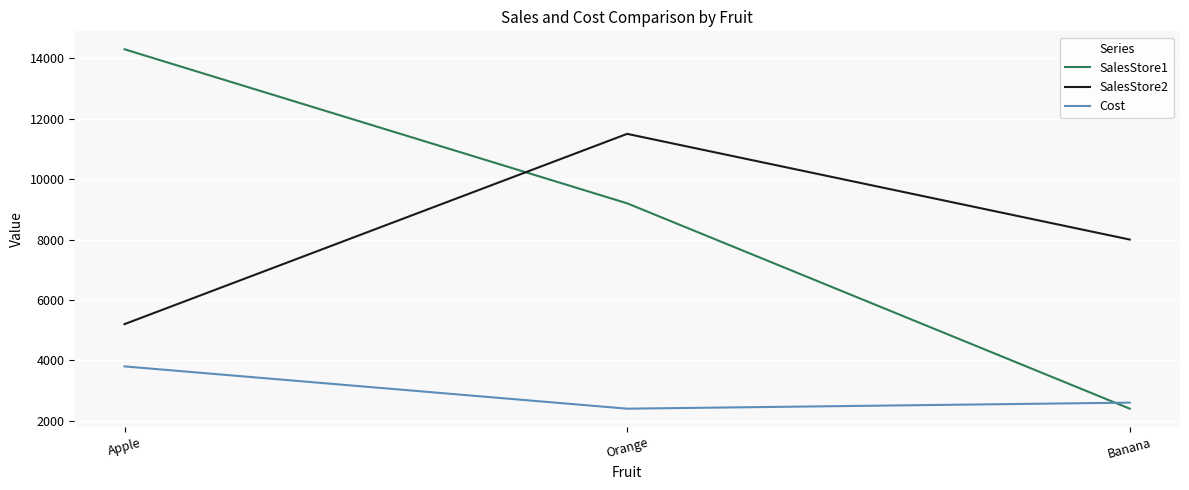

The value of SalesStore2 at Banana is 2852.9. True or false?

False